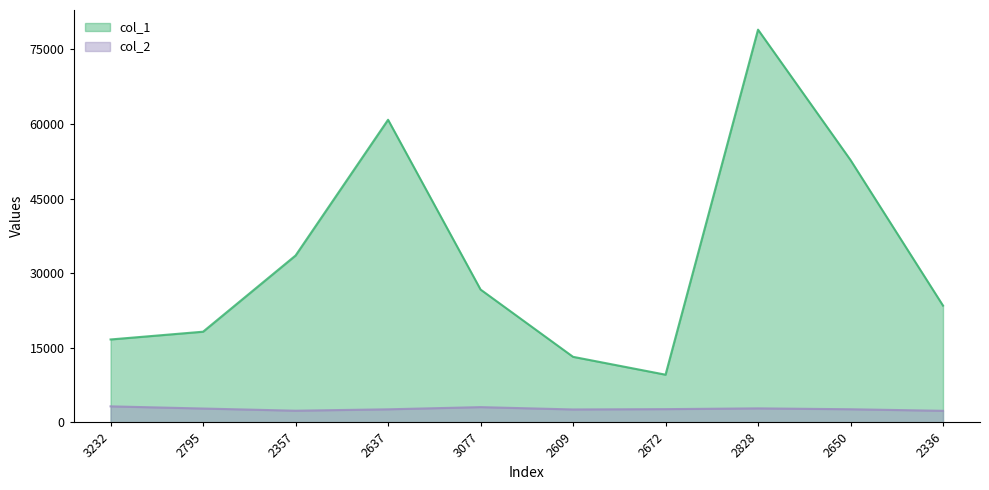

What is the label of the 2nd point from the right?

2650